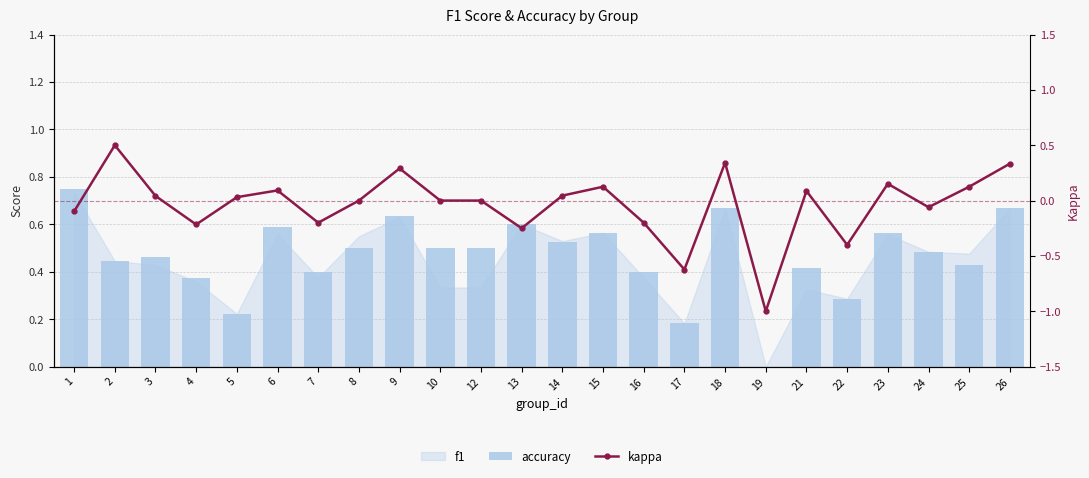

Which category has the lowest value in the accuracy series?

19